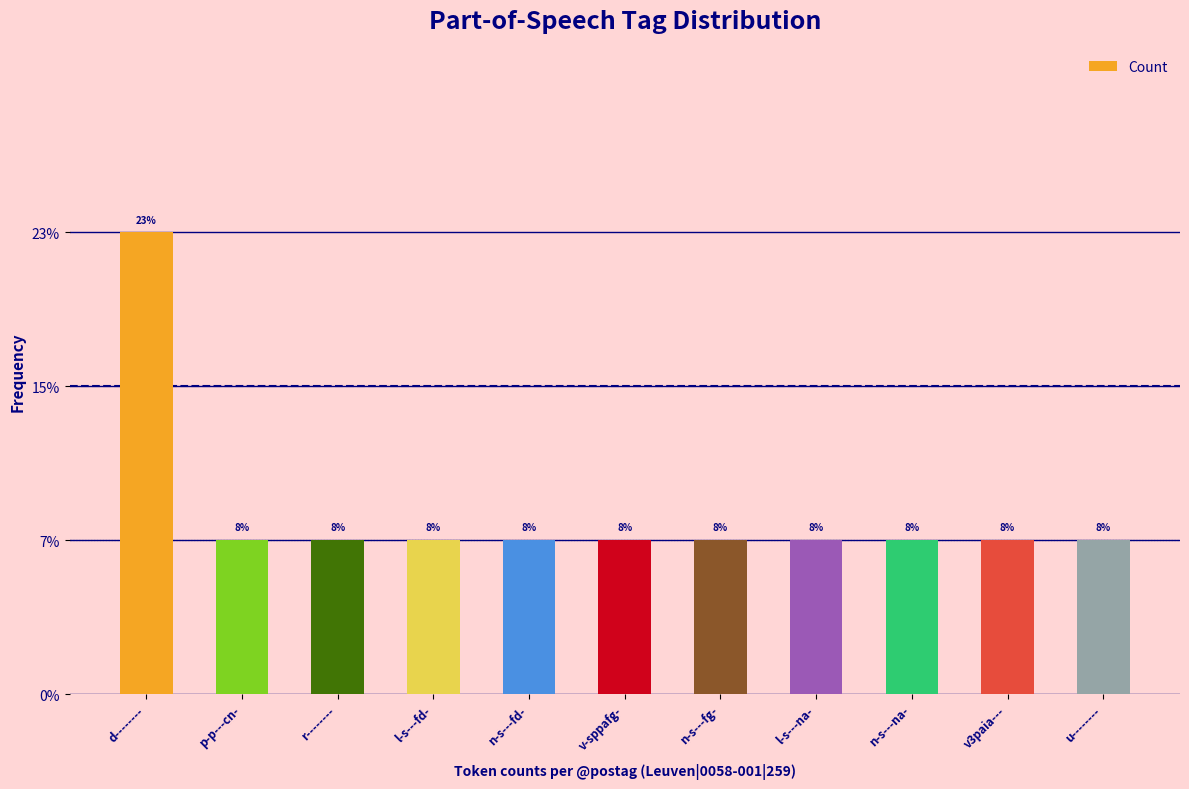

What is the label of the 2nd bar from the right?

v3paia---